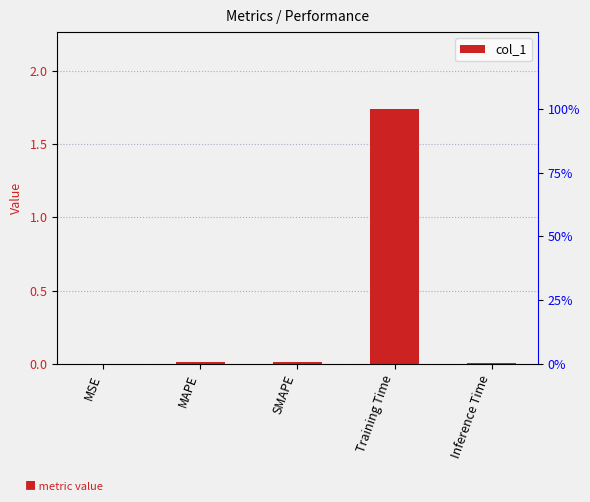

Reading left to right, extract all data points from this chart.

0.0	0.0	0.0	1.7	0.0